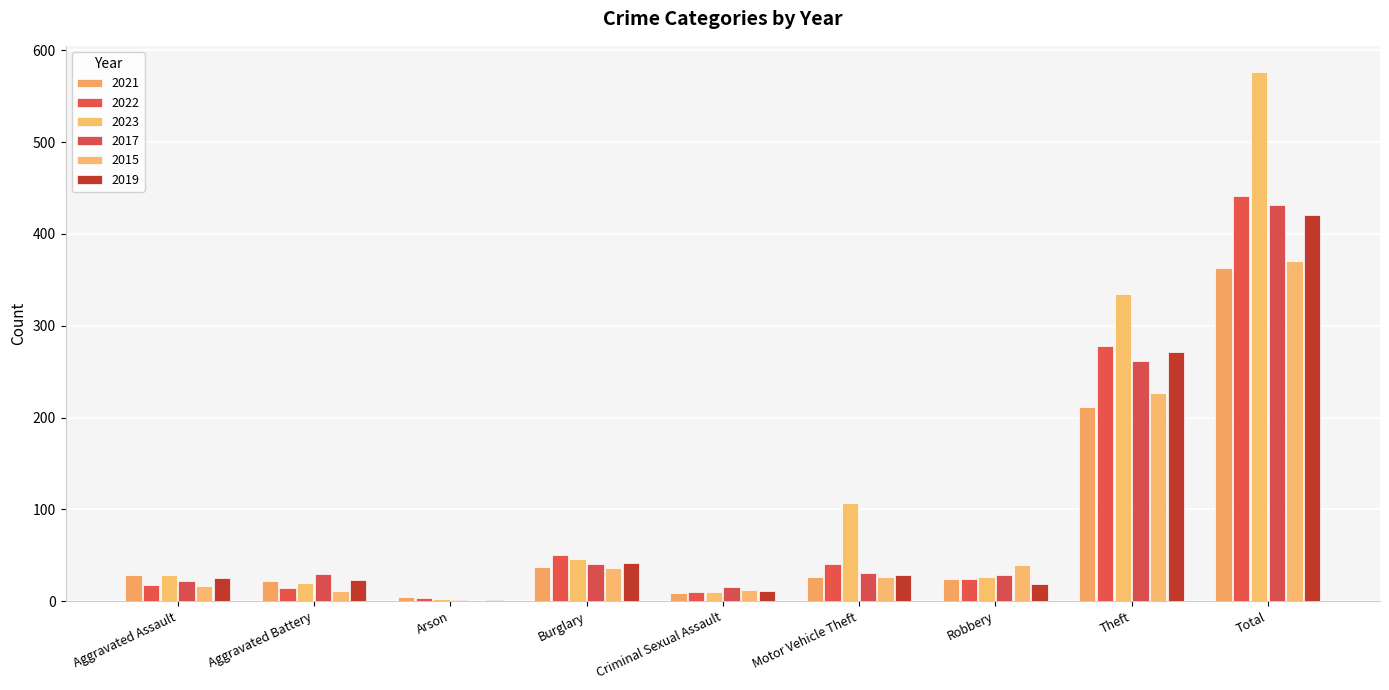

How many data points does each series have?

9